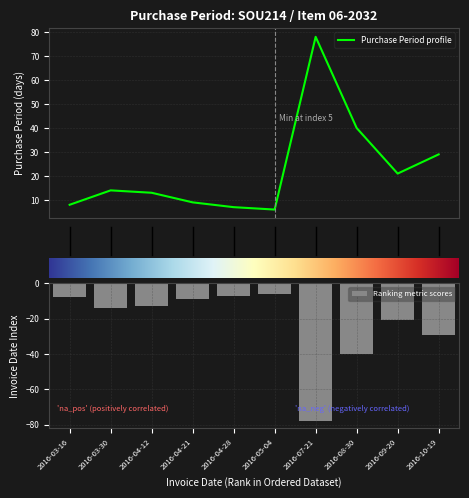

Does the chart contain stacked bars?

No